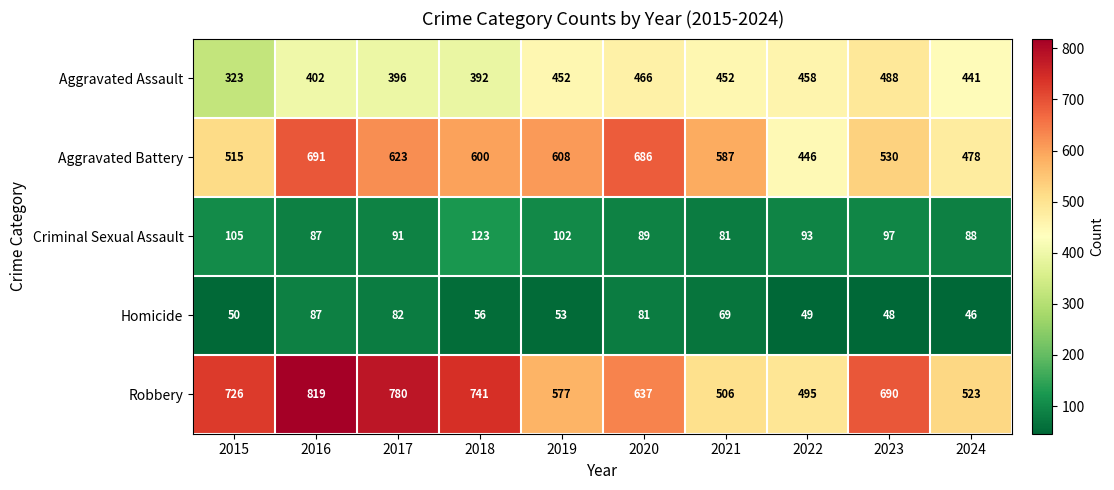

At which category is the sum across all series the highest?

2016